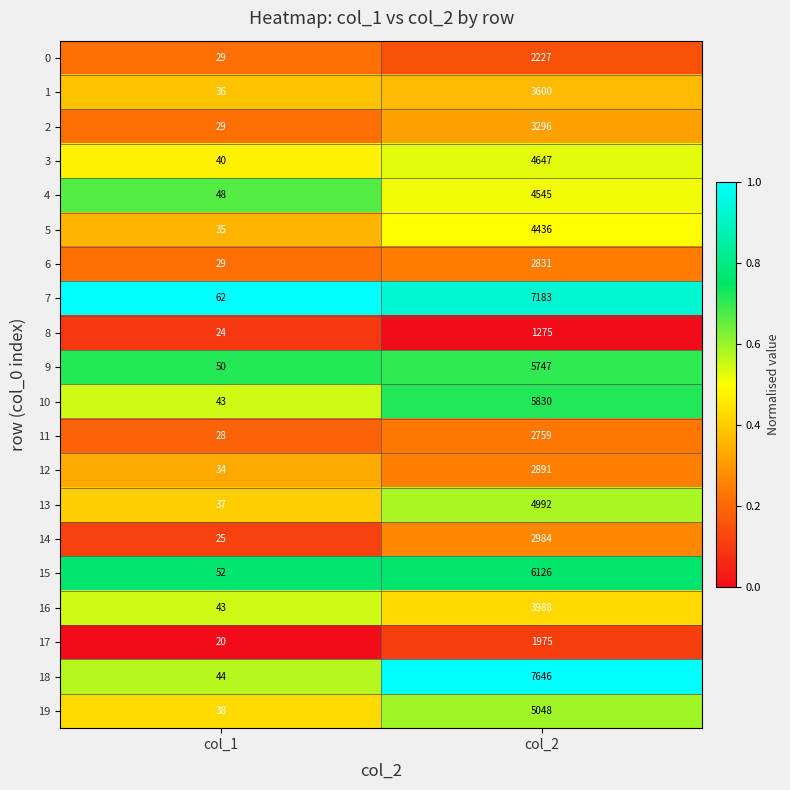

What is the approximate value of 8 at col_2, to the nearest 50?

1300